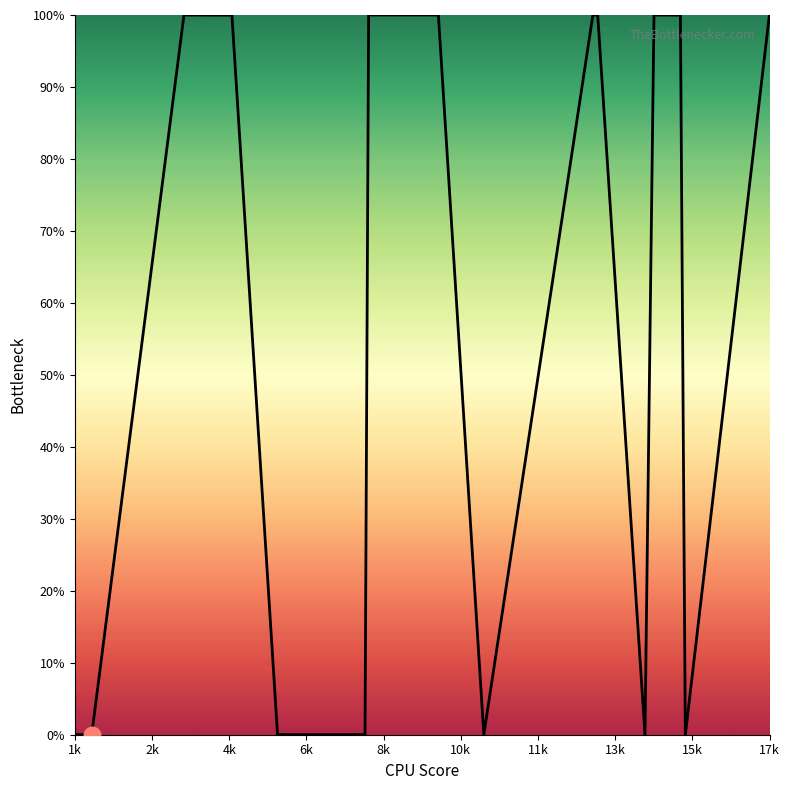

What is the greatest value displayed?

100.0